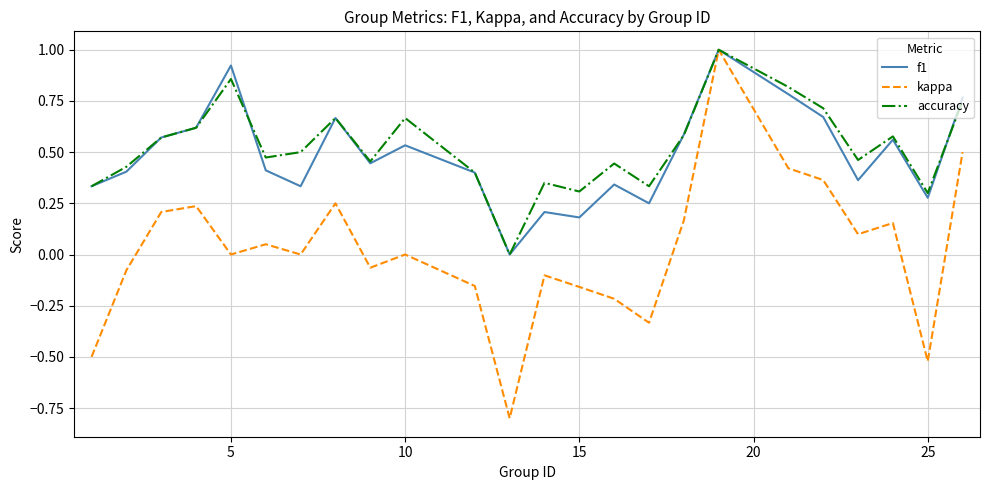

Which series has the widest spread of values?

kappa